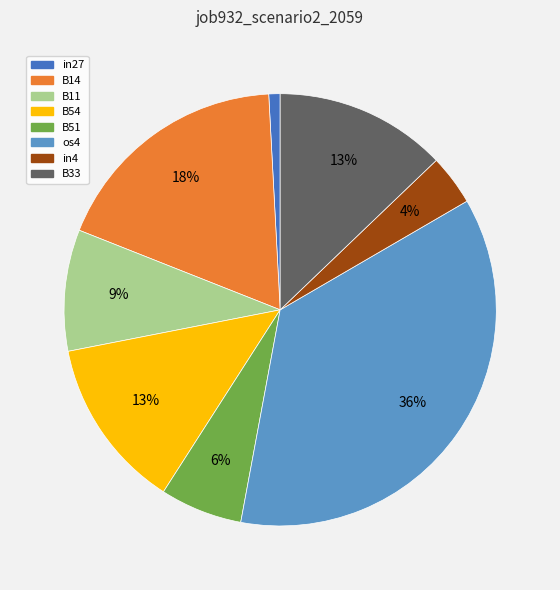

What percentage is the os4 slice, to the nearest percent?

36%